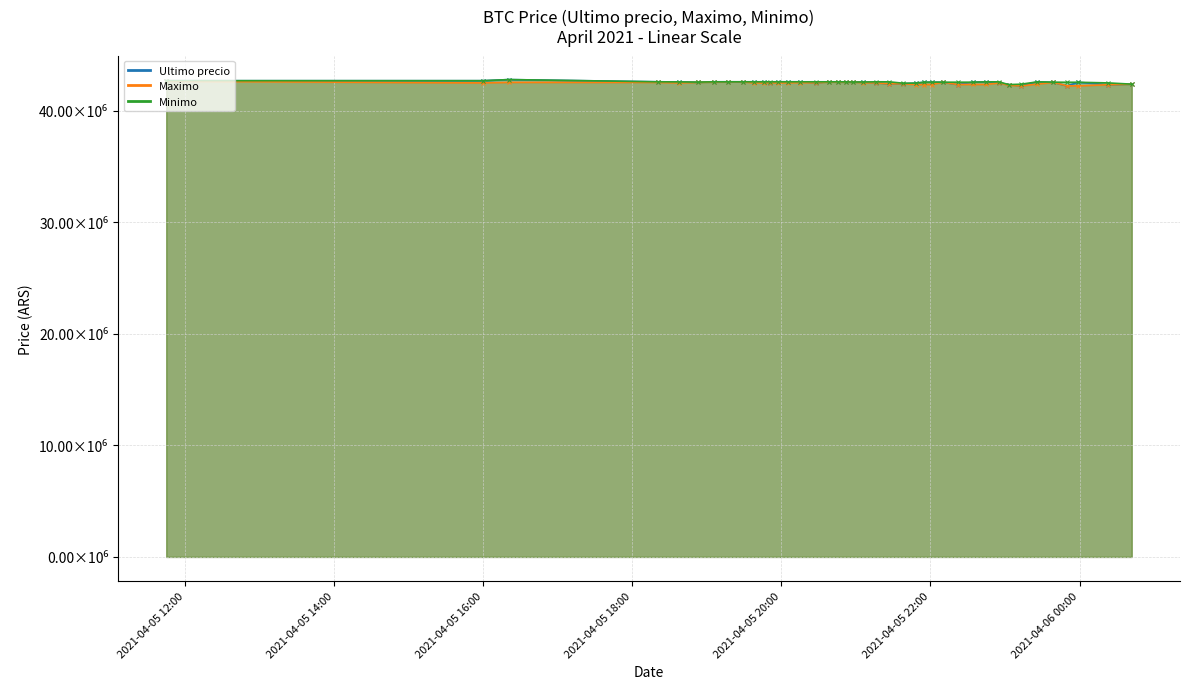

List the labels in order of Maximo value, smallest first.

2021-04-05 23:13, 2021-04-05 23:50, 2021-04-05 23:59, 2021-04-05 23:03, 2021-04-06 00:23, 2021-04-05 21:48, 2021-04-05 21:55, 2021-04-05 22:01, 2021-04-05 22:22, 2021-04-05 22:45, 2021-04-05 22:34, 2021-04-06 00:42, 2021-04-05 23:26, 2021-04-05 21:27, 2021-04-05 21:38, 2021-04-05 22:55, 2021-04-05 18:38, 2021-04-05 19:38, 2021-04-05 19:46, 2021-04-05 19:57, 2021-04-05 16:00, 2021-04-05 19:51, 2021-04-05 20:05, 2021-04-05 21:06, 2021-04-05 21:16, 2021-04-05 20:28, 2021-04-05 20:15, 2021-04-05 18:21, 2021-04-05 18:53, 2021-04-05 23:39, 2021-04-05 16:21, 2021-04-05 22:10, 2021-04-05 19:06, 2021-04-05 20:38, 2021-04-05 20:46, 2021-04-05 20:52, 2021-04-05 20:58, 2021-04-05 19:17, 2021-04-05 19:29, 2021-04-05 11:45